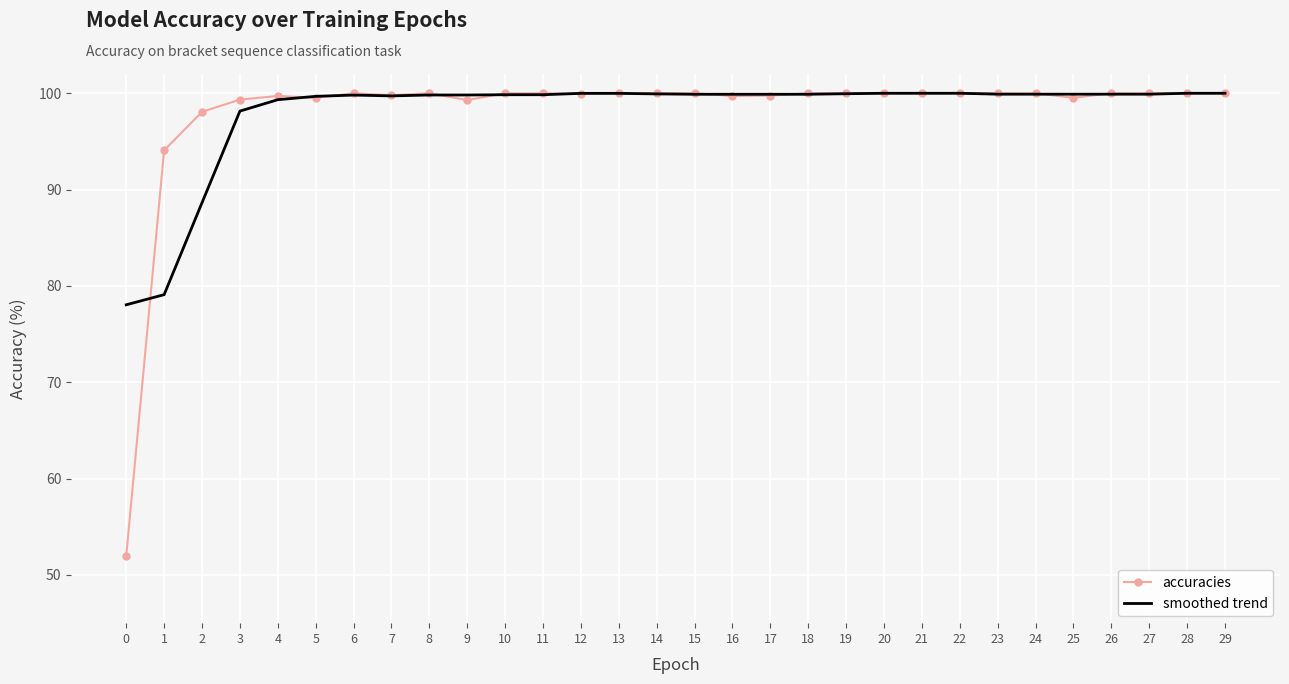

True or false: accuracies has a value of 22.1 at 1.

False